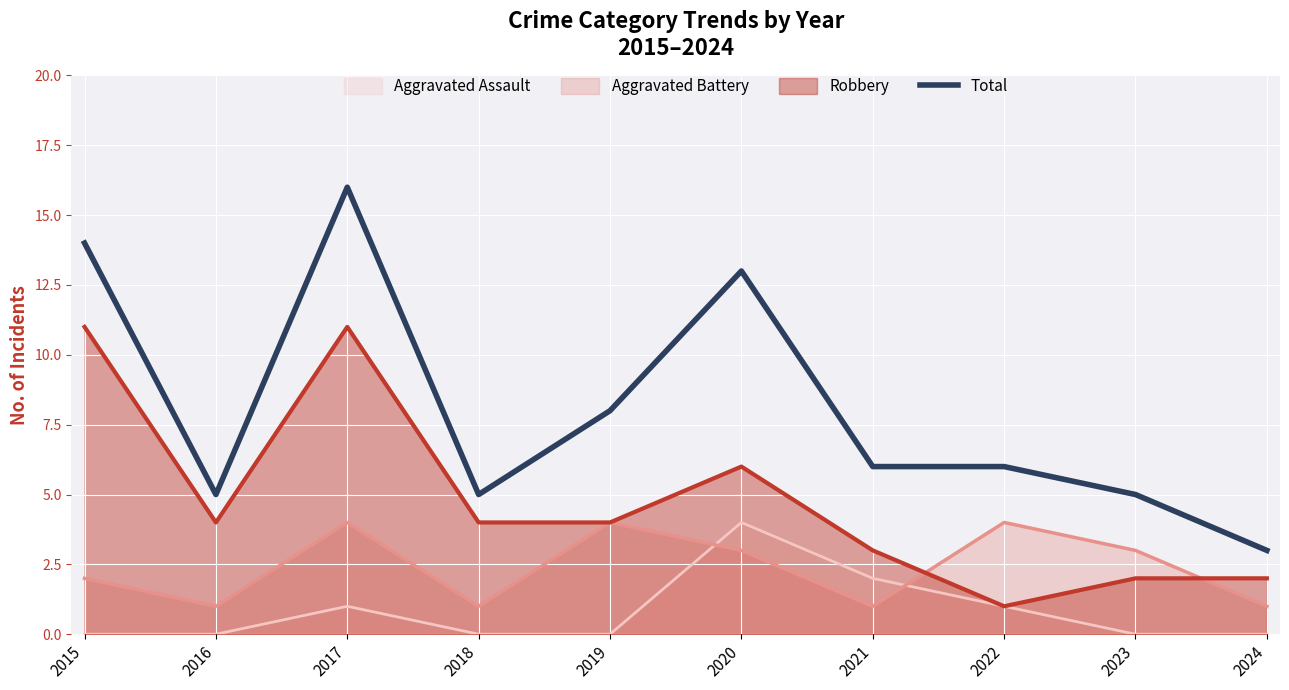

What is the change in value from 2017 to 2024?

-13